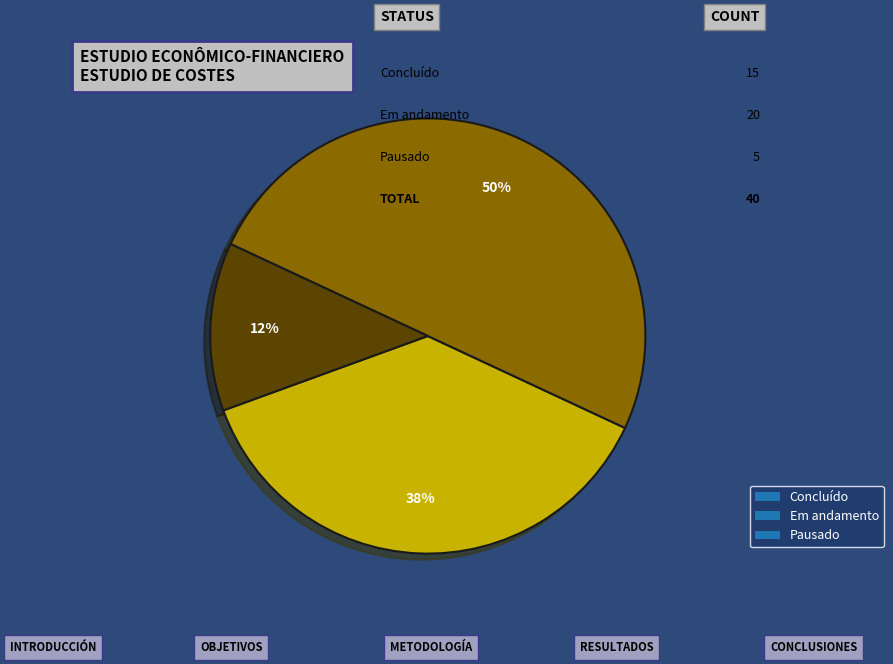

Rank the categories by value from highest to lowest.

Em andamento, Concluído, Pausado